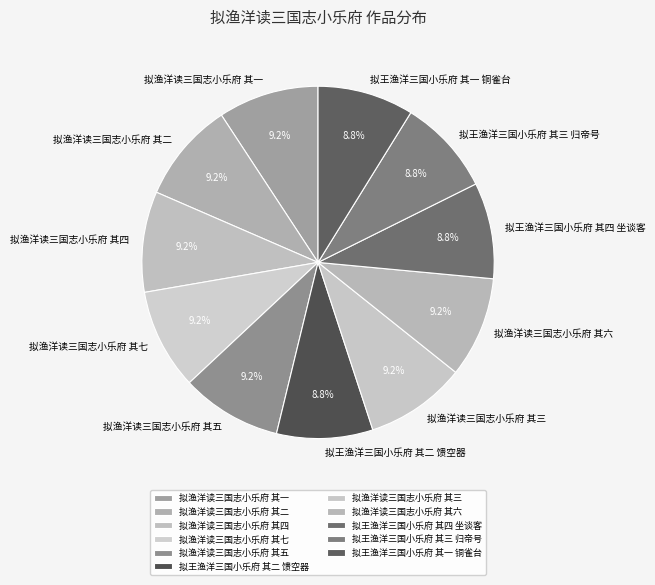

True or false: 拟王渔洋三国小乐府 其四 坐谈客 accounts for 9% of the total.

True